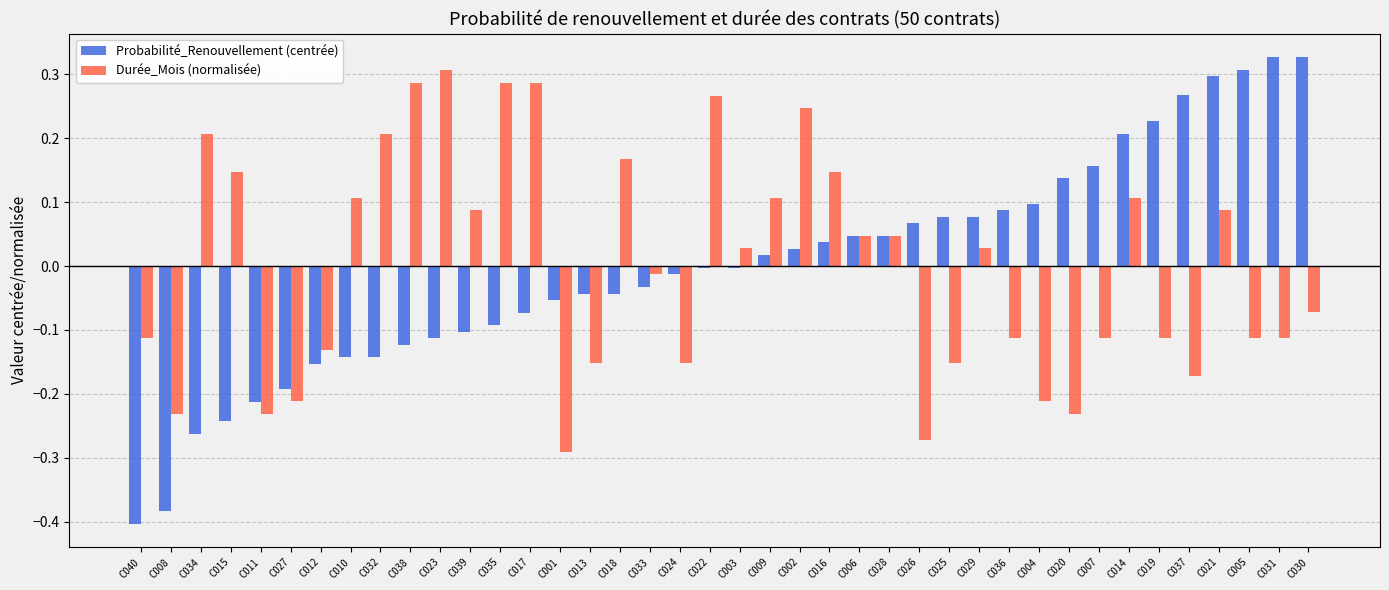

What is the difference between the maximum and minimum values in the Probabilité_Renouvellement (centrée) series?

0.7